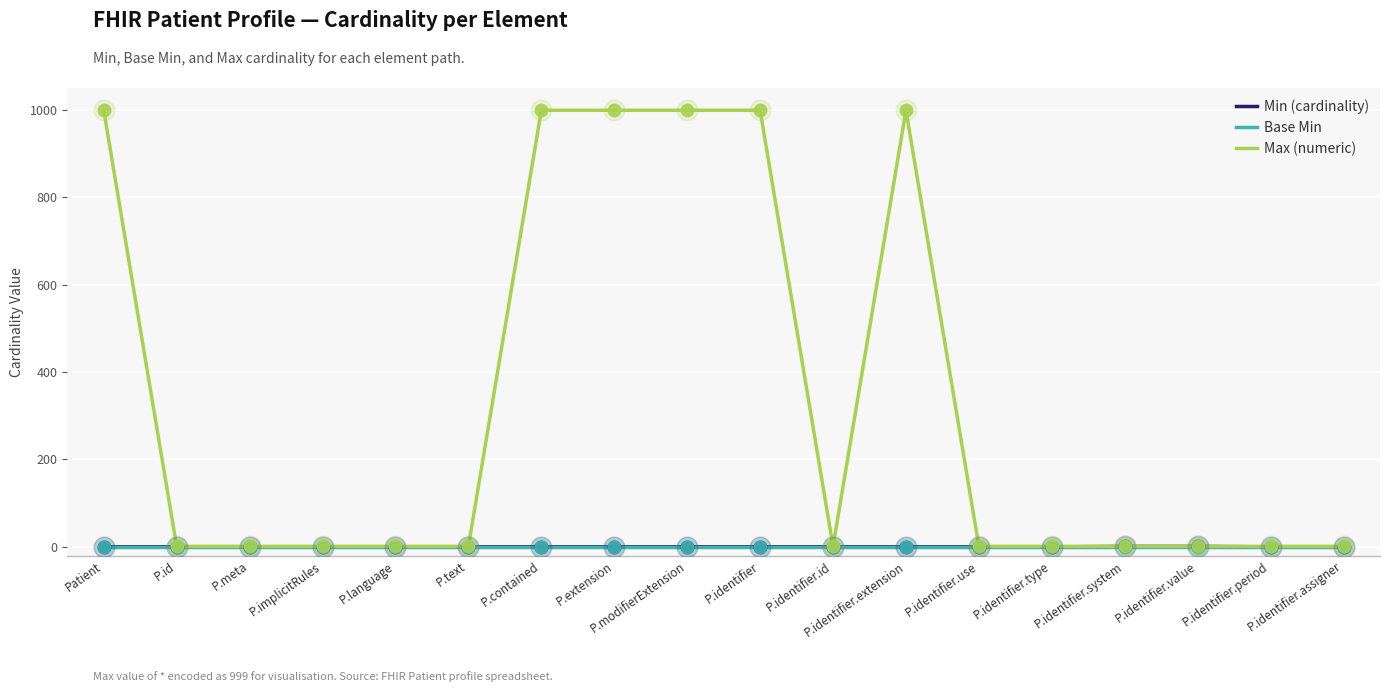

Which series has the largest total across all categories?

Max (numeric)